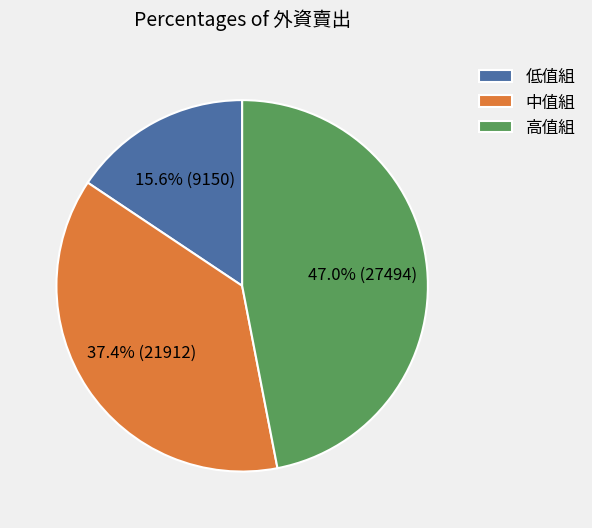

Which category has the biggest portion of the pie?

高值組